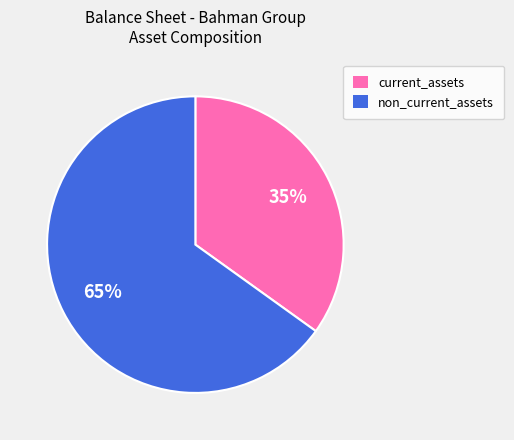

Is there a majority slice in this chart?

Yes